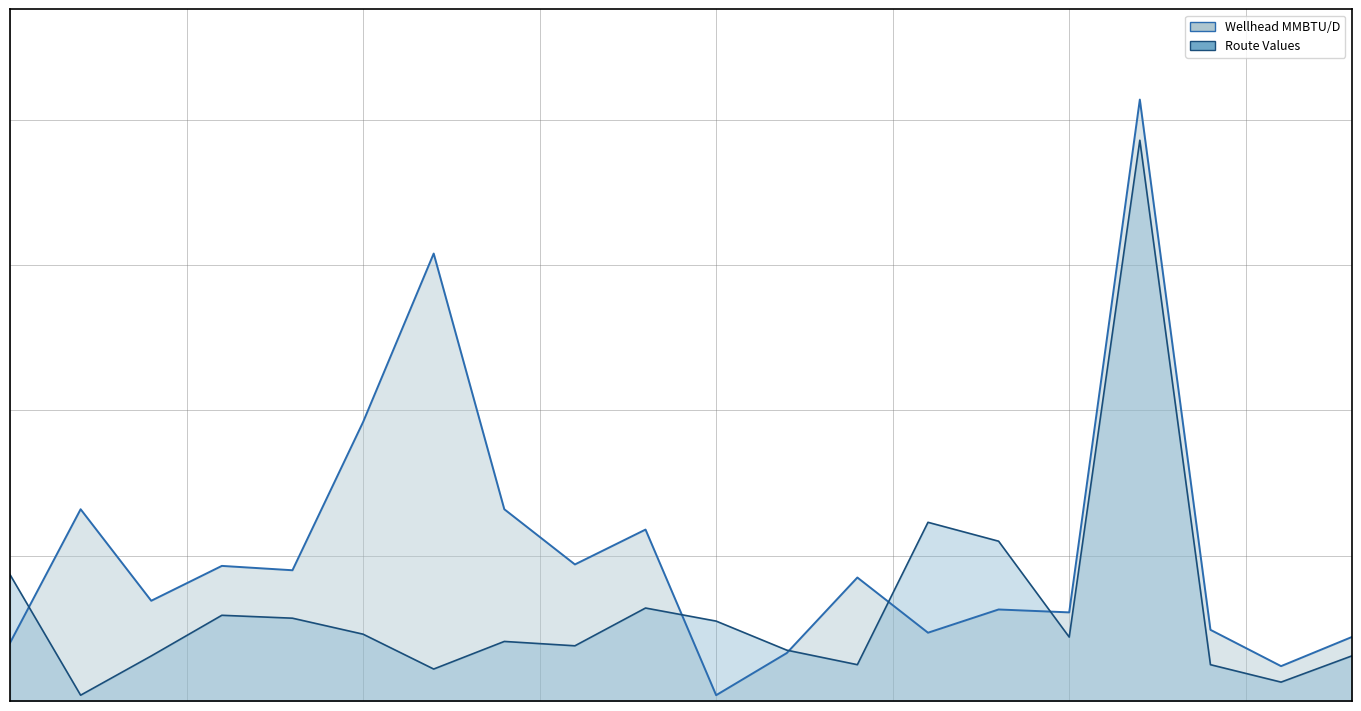

Is the value of Route Values at San Arroyo #17 greater than the value of Wellhead MMBTU/D at San Arroyo #12?

No